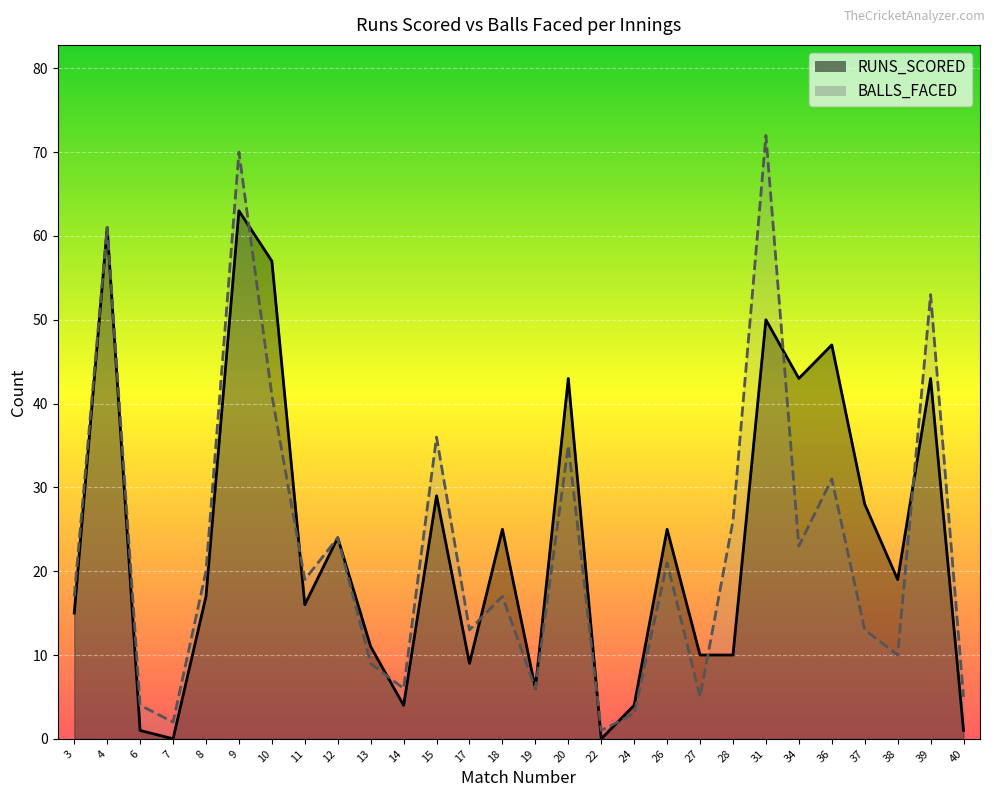

Reading right to left, what are all the values shown in this chart?

RUNS_SCORED: 1	43	19	28	47	43	50	10	10	25	4	0	43	6	25	9	29	4	11	24	16	57	63	17	0	1	61	15
BALLS_FACED: 5	53	10	13	31	23	72	26	5	21	3	1	35	6	17	13	36	6	9	24	19	41	70	20	2	4	61	17